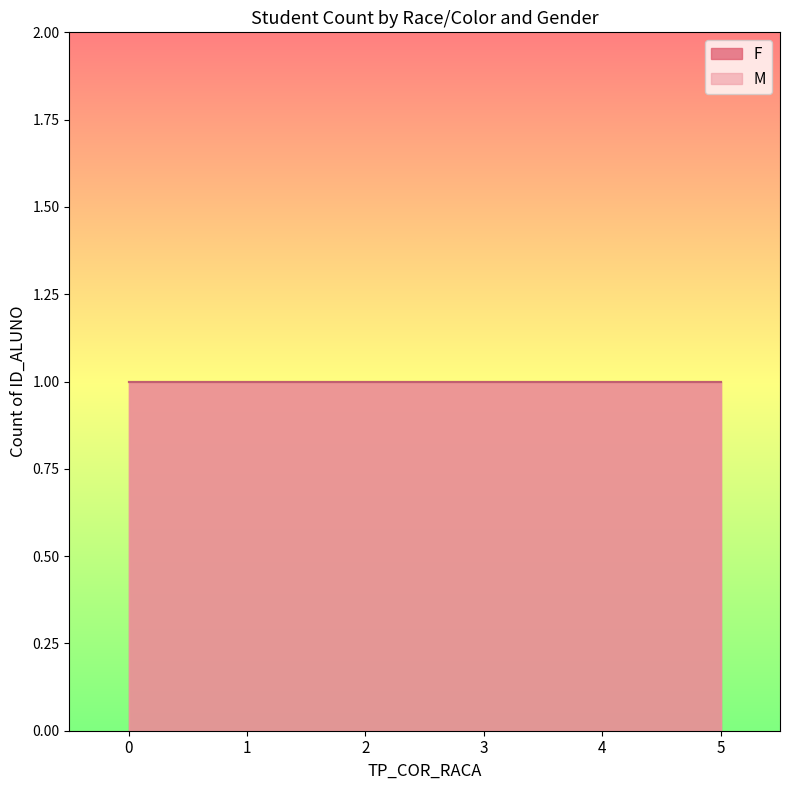

At which label is F closest to 6?

2